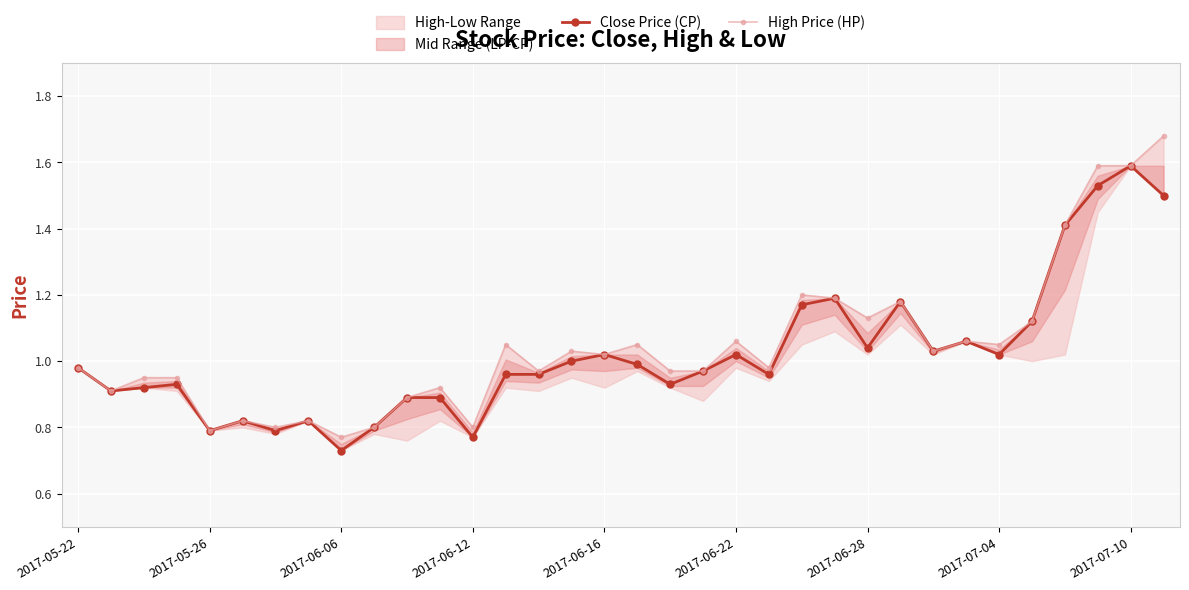

The Close Price (CP) series shows 1.1 at 2017-06-06. True or false?

False